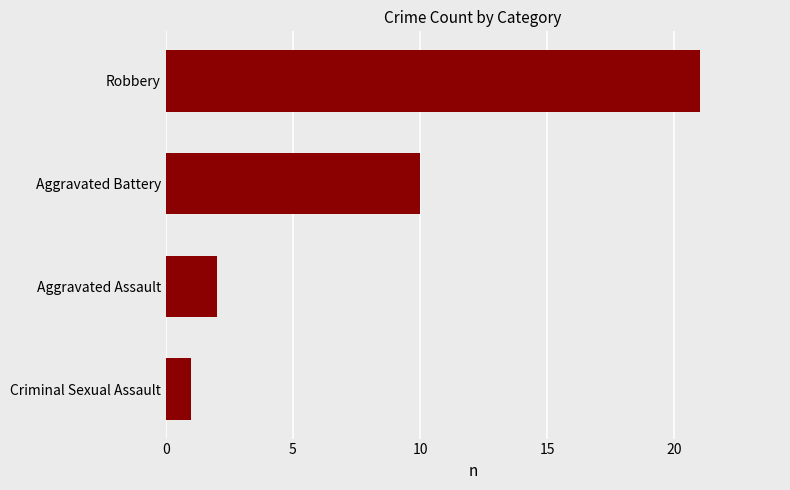

At which label is the value closest to 11?

Aggravated Battery